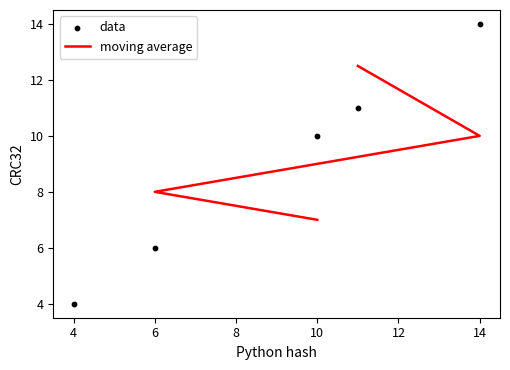

Which has a higher value, 11 or 14?

14